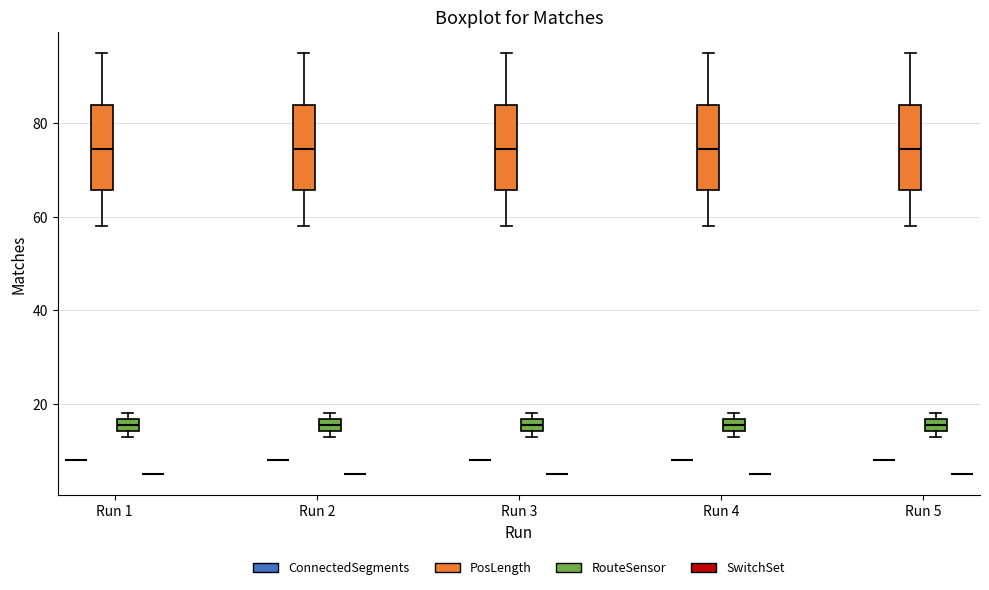

Where does the median line of the box for Run 2 (PosLength) sit on the y-axis? The values are not printed on the chart, so give them approximately, as read against the axis.

74